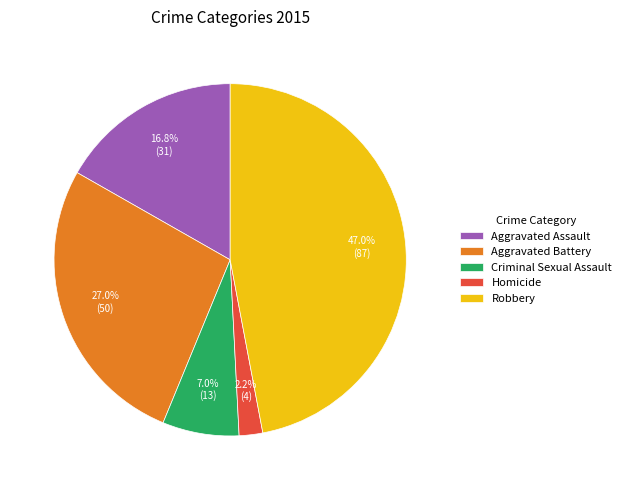

To the nearest percent, what is the combined percentage of Criminal Sexual Assault and Aggravated Assault?

24%